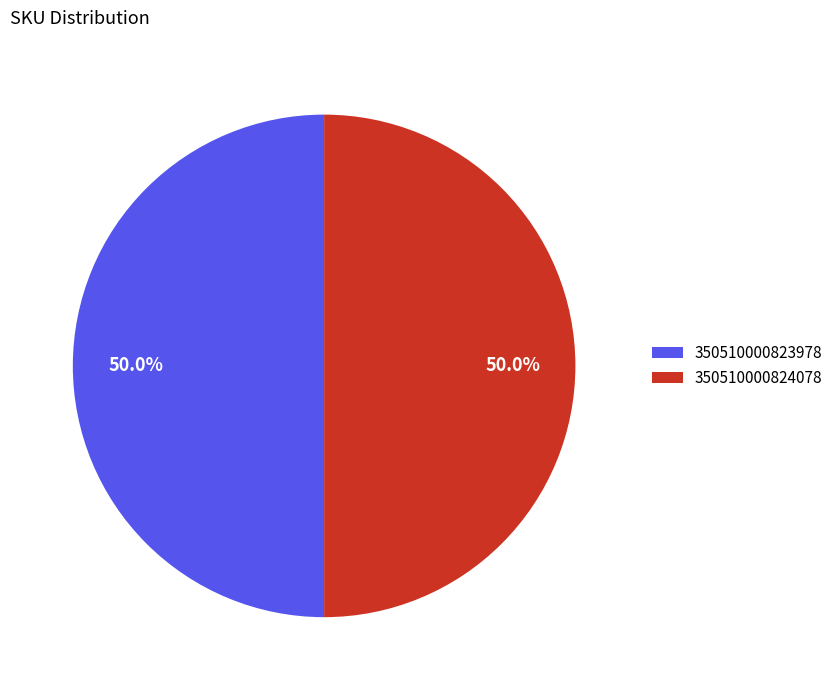

Approximately how many times larger is the value at 350510000823978 compared to 350510000824078?

1.0